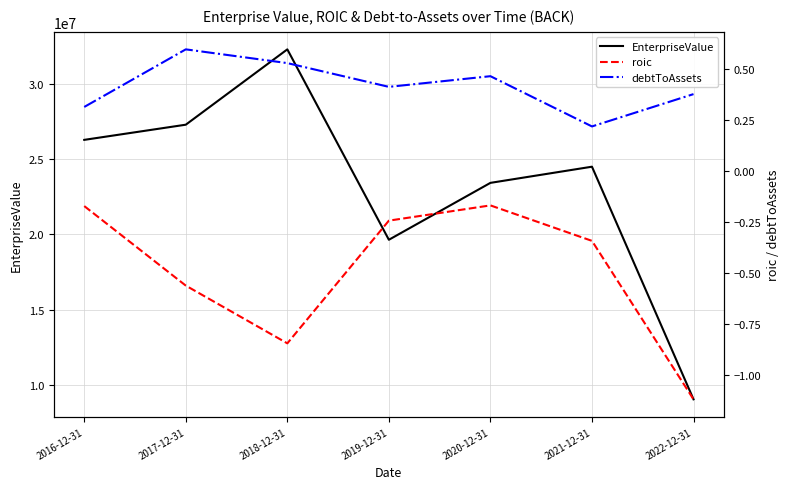

What is the sum of all debtToAssets values?

2.9